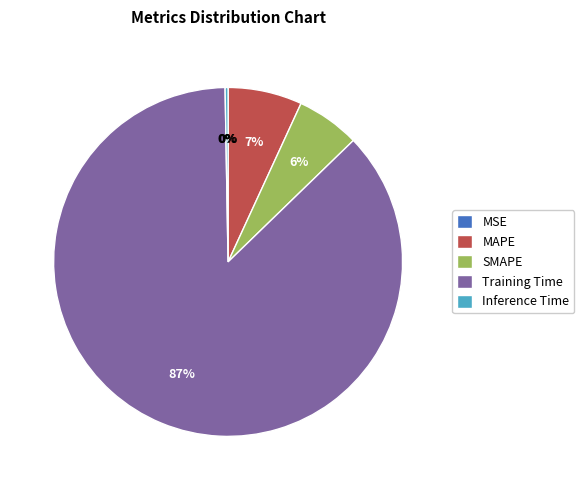

Combined, do Training Time and MAPE account for over 50%?

Yes